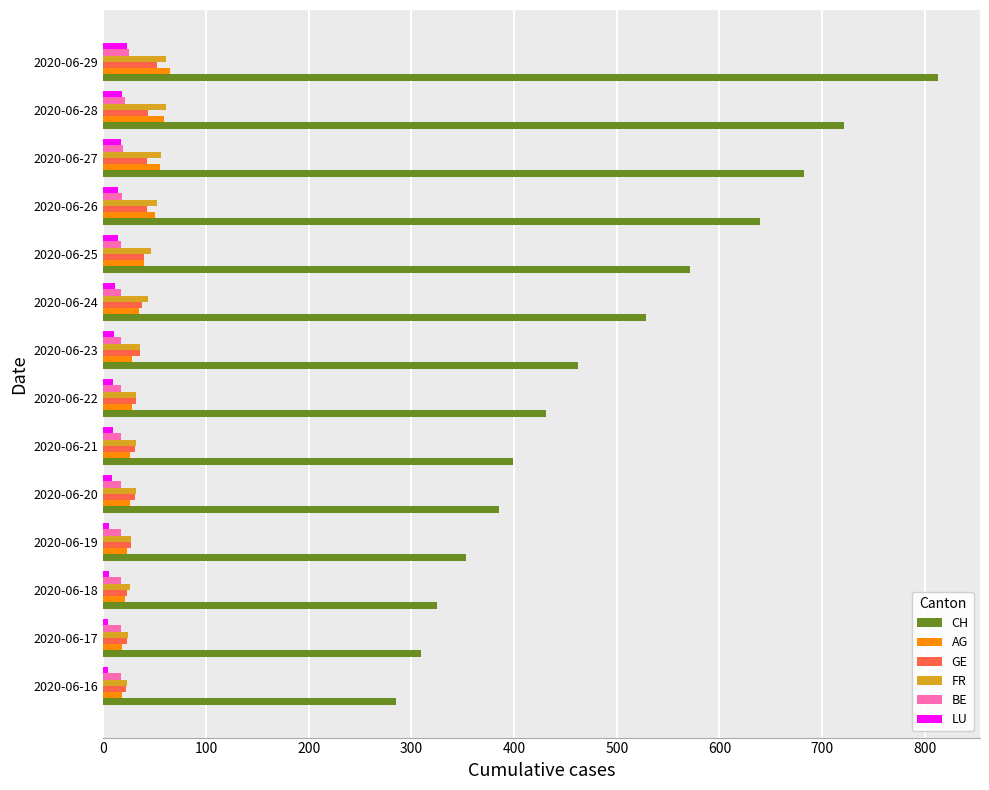

Which series changed the most between 2020-06-20 and 2020-06-29?

CH